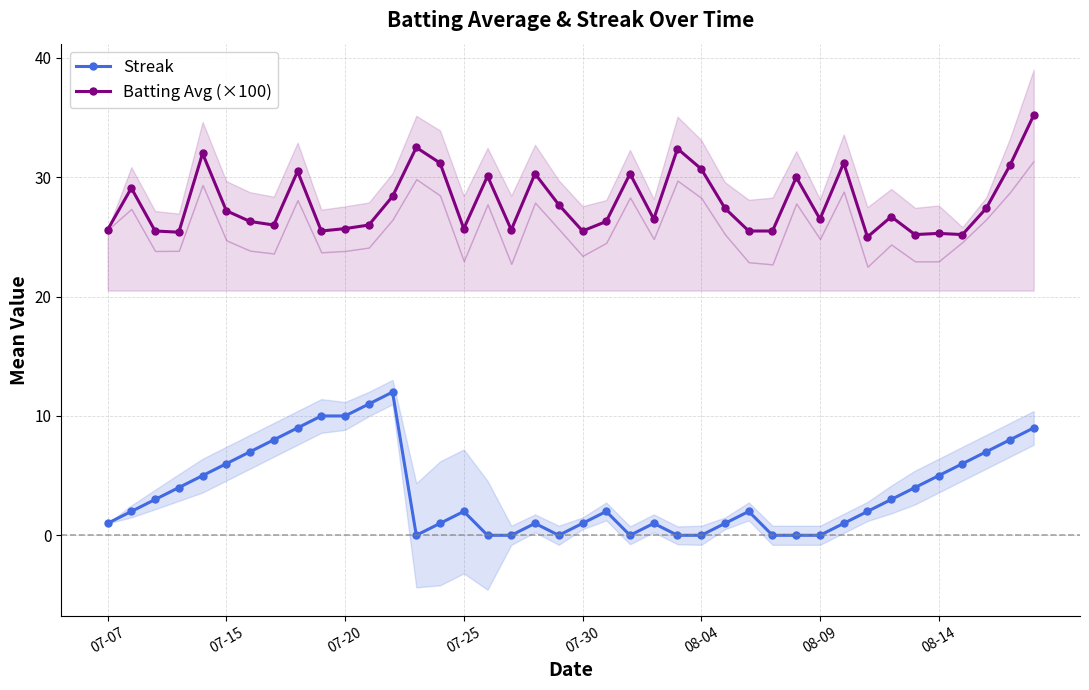

What is the difference between the maximum and minimum values in the Streak series?

12.0